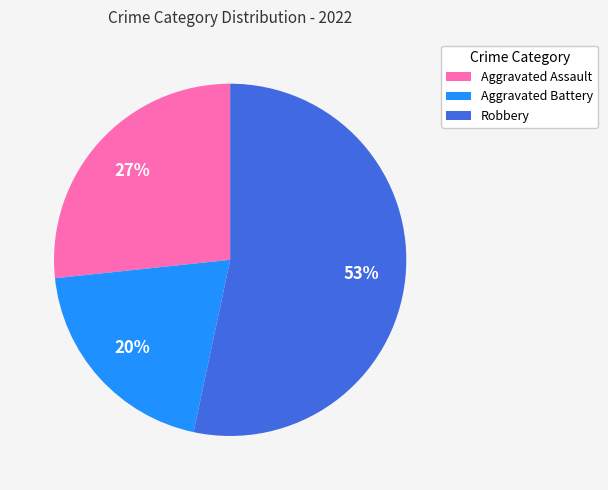

Do Aggravated Assault and Aggravated Battery together represent more than half of the pie?

No